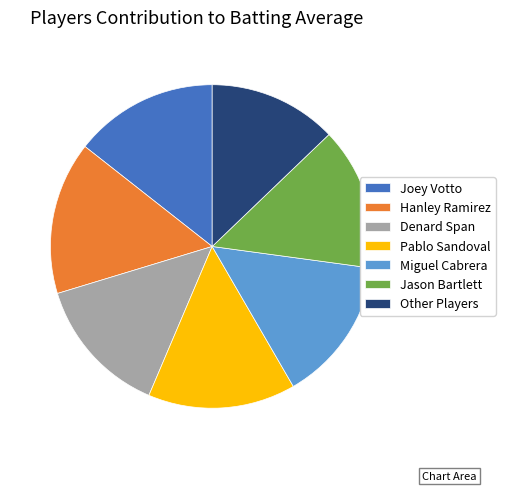

The Pablo Sandoval slice represents 4% of the pie. True or false?

False